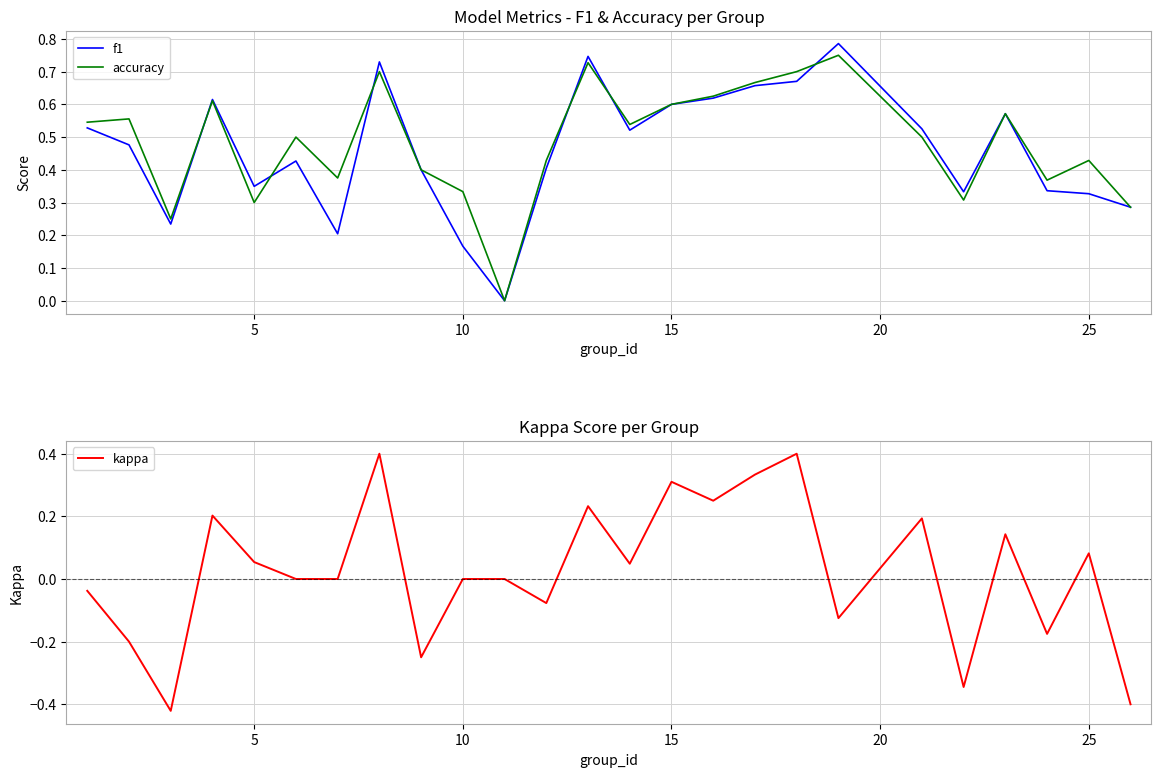

True or false: accuracy has a value of 0.6 at 15.

True